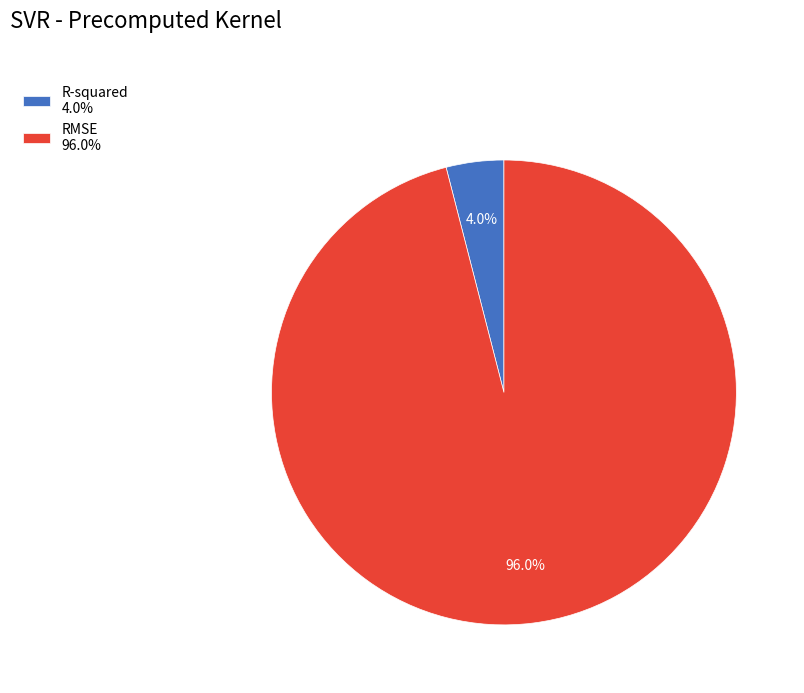

Do R-squared and RMSE together represent more than half of the pie?

Yes